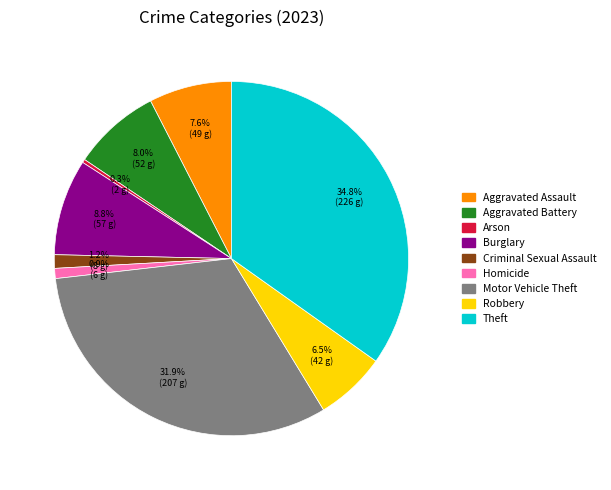

Do Motor Vehicle Theft and Aggravated Assault together represent more than half of the pie?

No